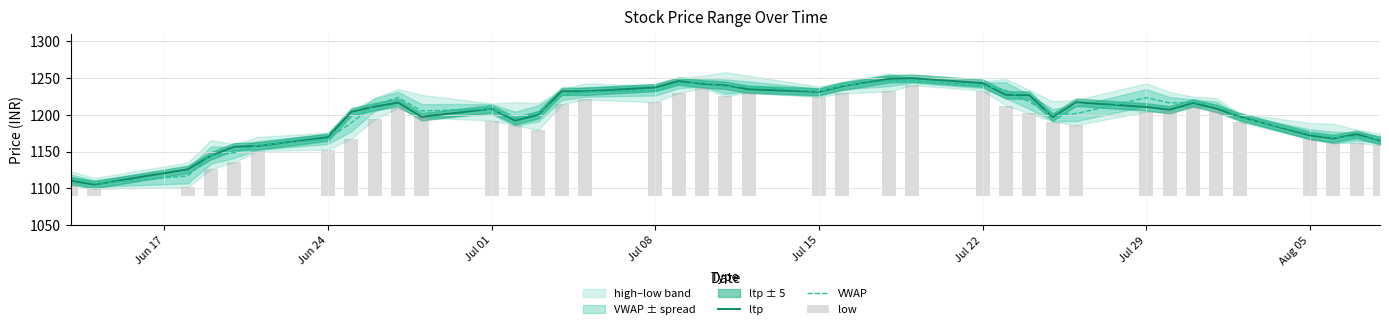

Is it true that VWAP equals 1167.0 at Jun 24?

True